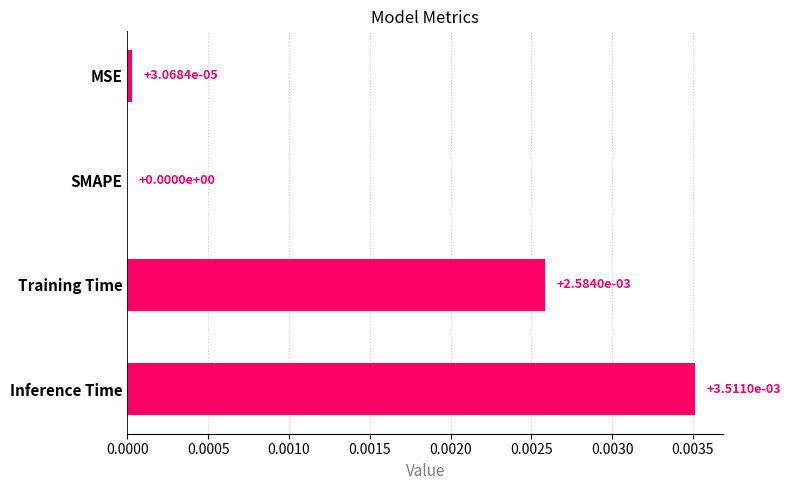

Is it true that the value at MSE is 0.0?

True